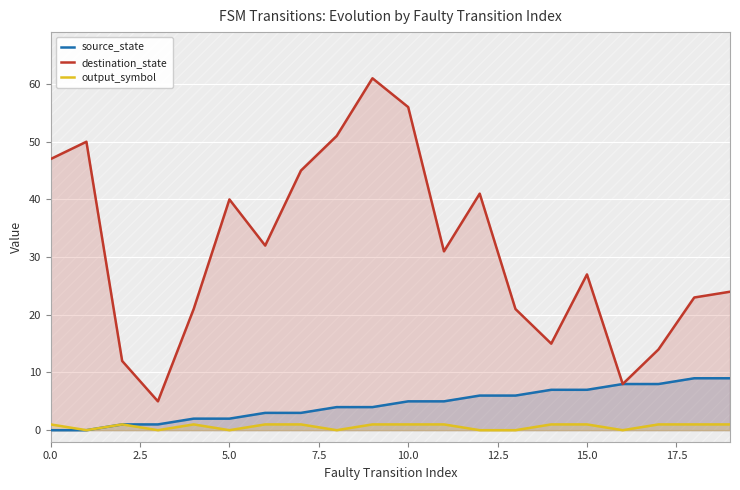

How many interior local valleys does the output_symbol series have?

5